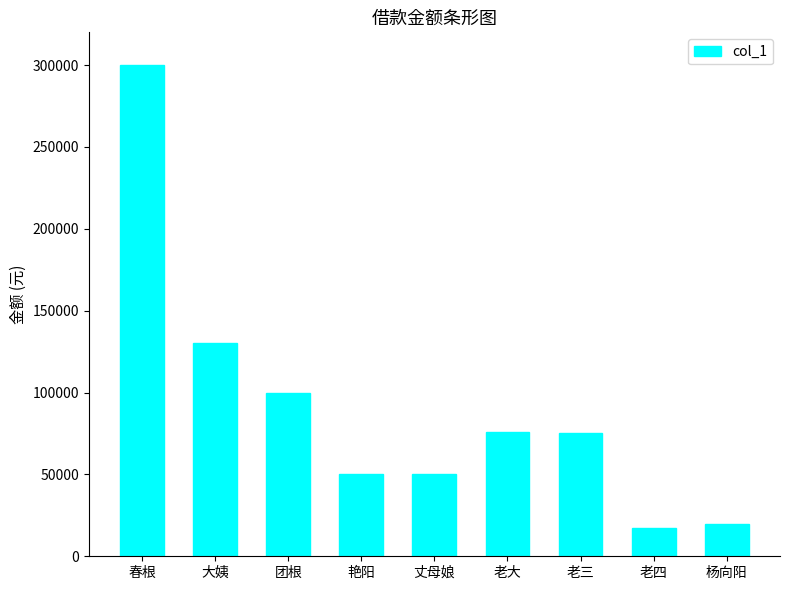

How many data points are less than 75000?

4